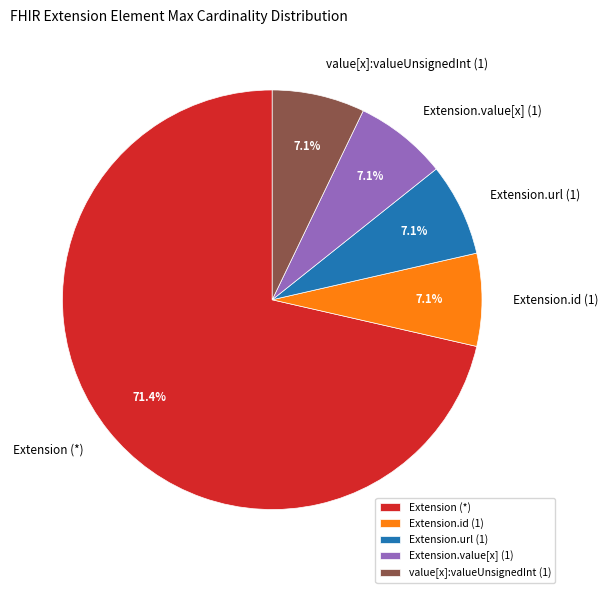

Approximately how many times larger is the value at Extension.value[x] (1) compared to Extension.url (1)?

1.0